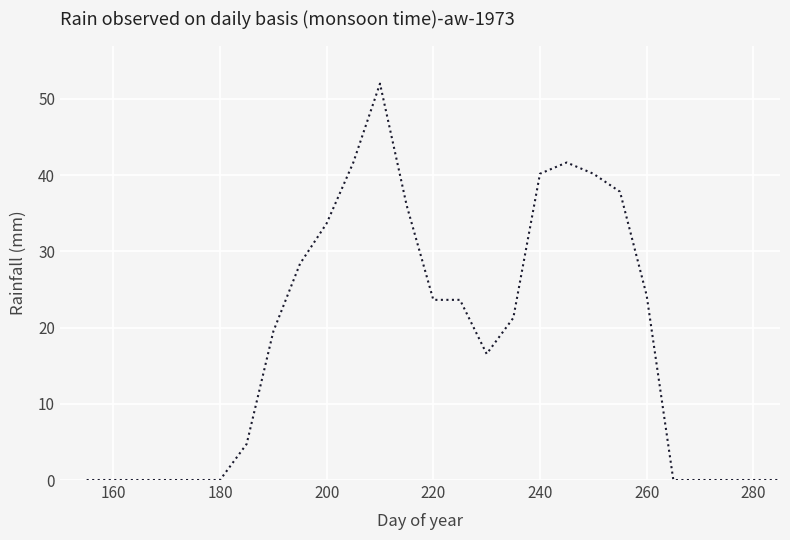

What is the maximum value shown in the chart?

52.0